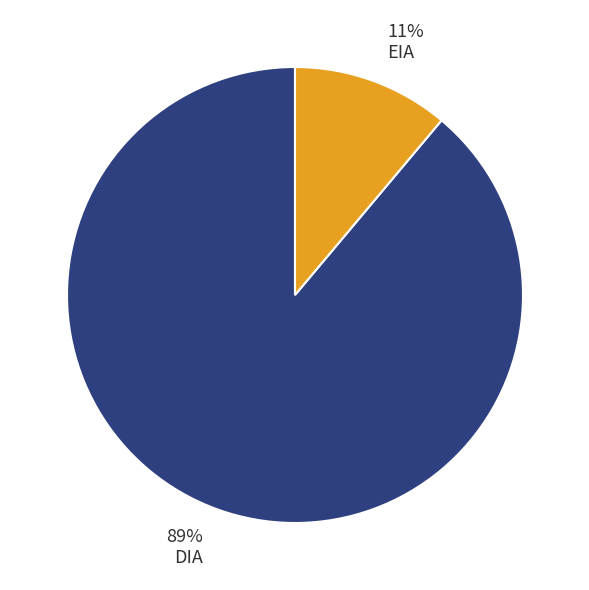

Between EIA and DIA, which is larger?

DIA